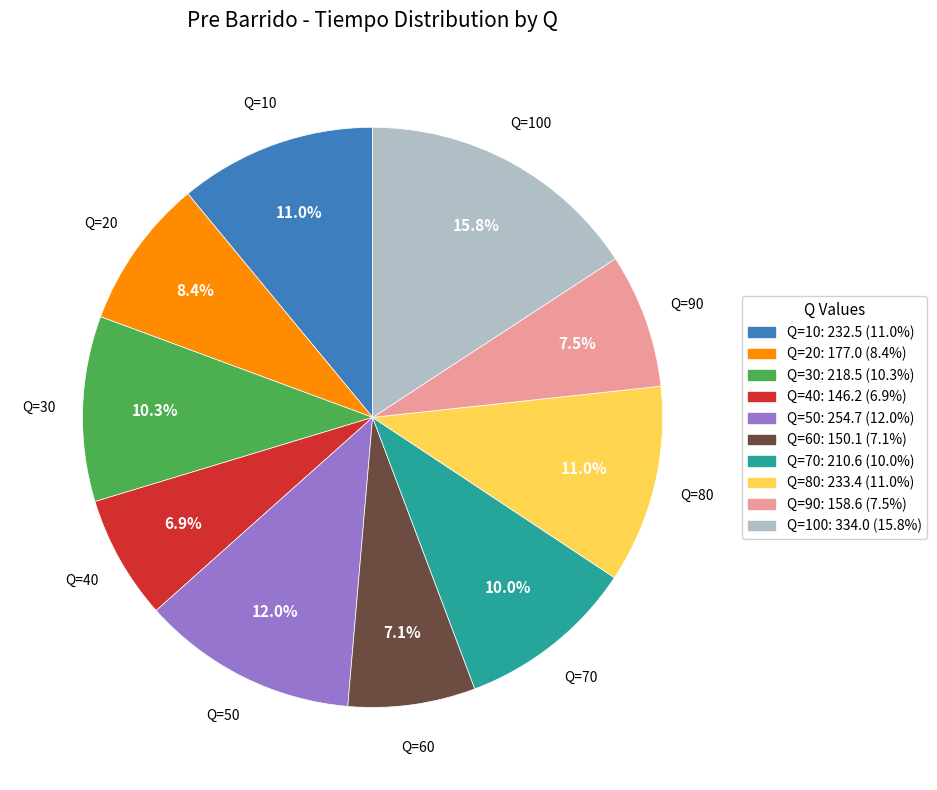

To the nearest percent, what is the difference between the largest and smallest slice percentages?

9%